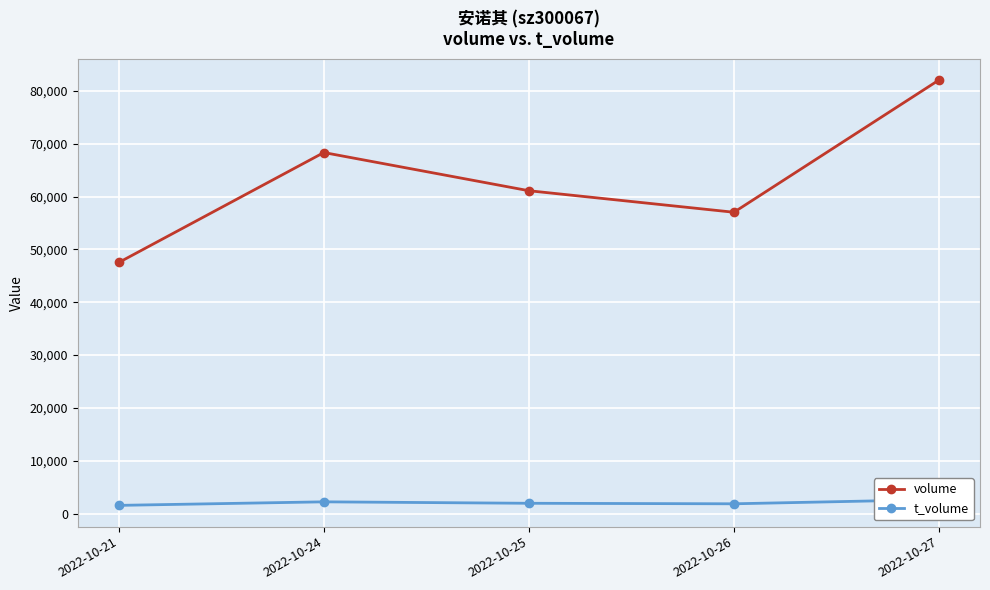

What is the minimum value shown in the chart?

1539